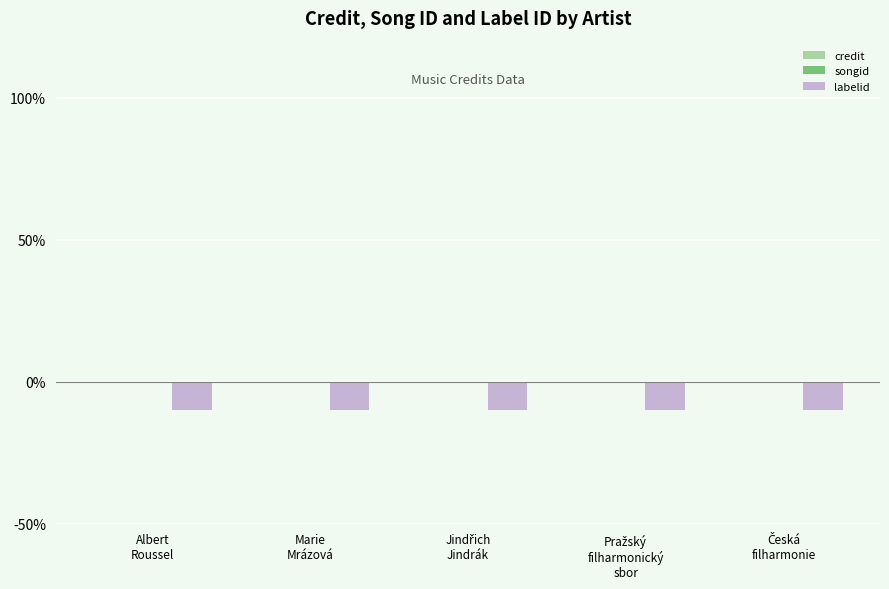

True or false: songid has a value of 0 at Pražský
filharmonický
sbor.

True